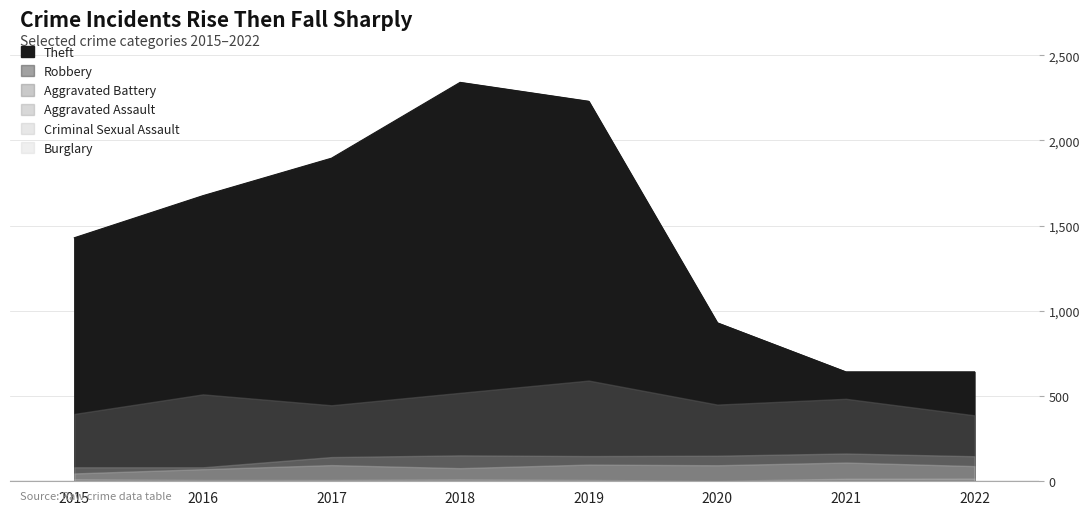

How many data points in Criminal Sexual Assault are above 11?

3